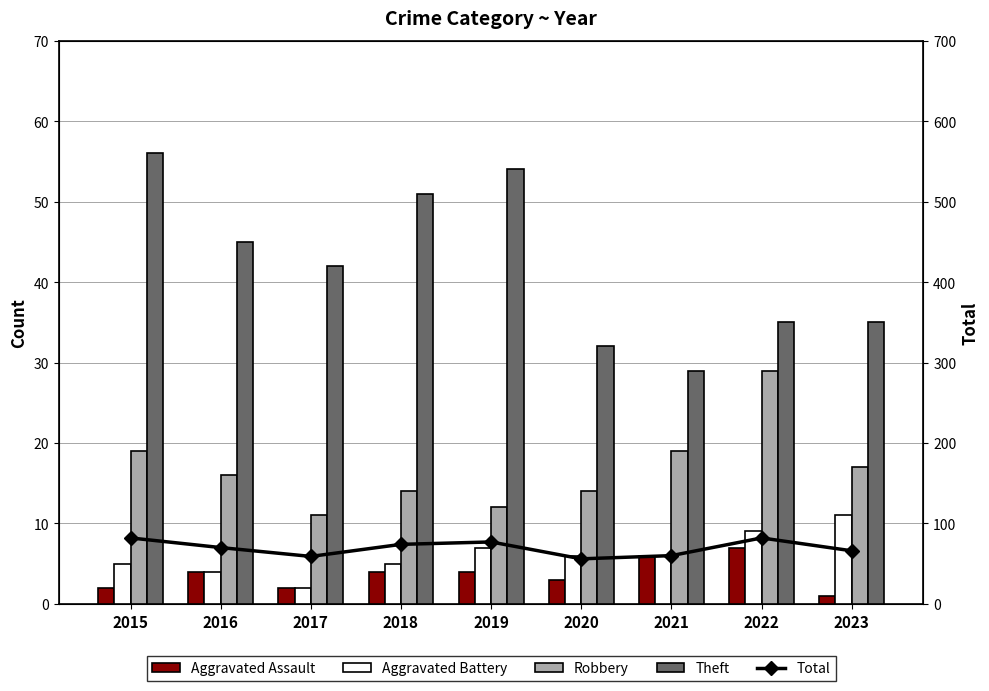

List the labels in order of Robbery value, smallest first.

2017, 2019, 2018, 2020, 2016, 2023, 2015, 2021, 2022